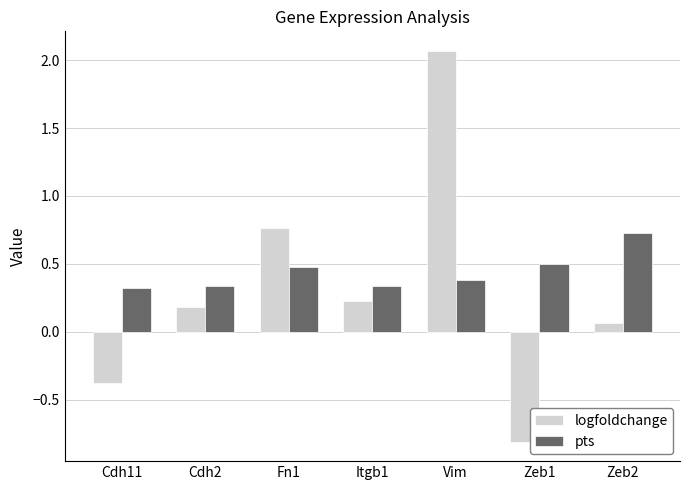

How many pts values are between 0 and 1?

7